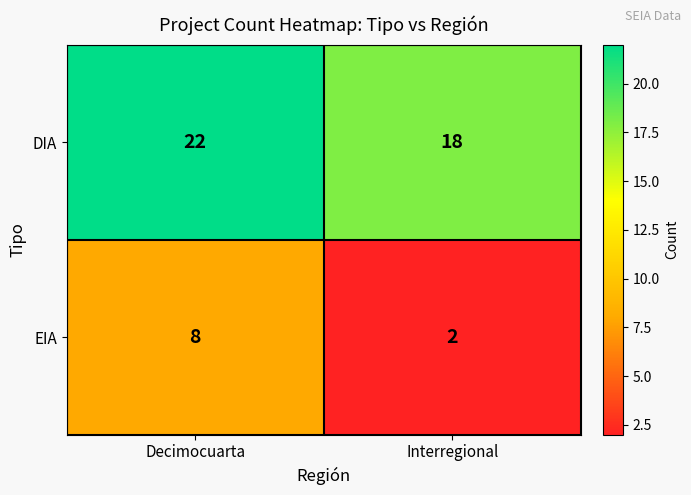

Reading right to left, list all the values displayed in this chart.

DIA: Interregional=18	Decimocuarta=22
EIA: Interregional=2	Decimocuarta=8